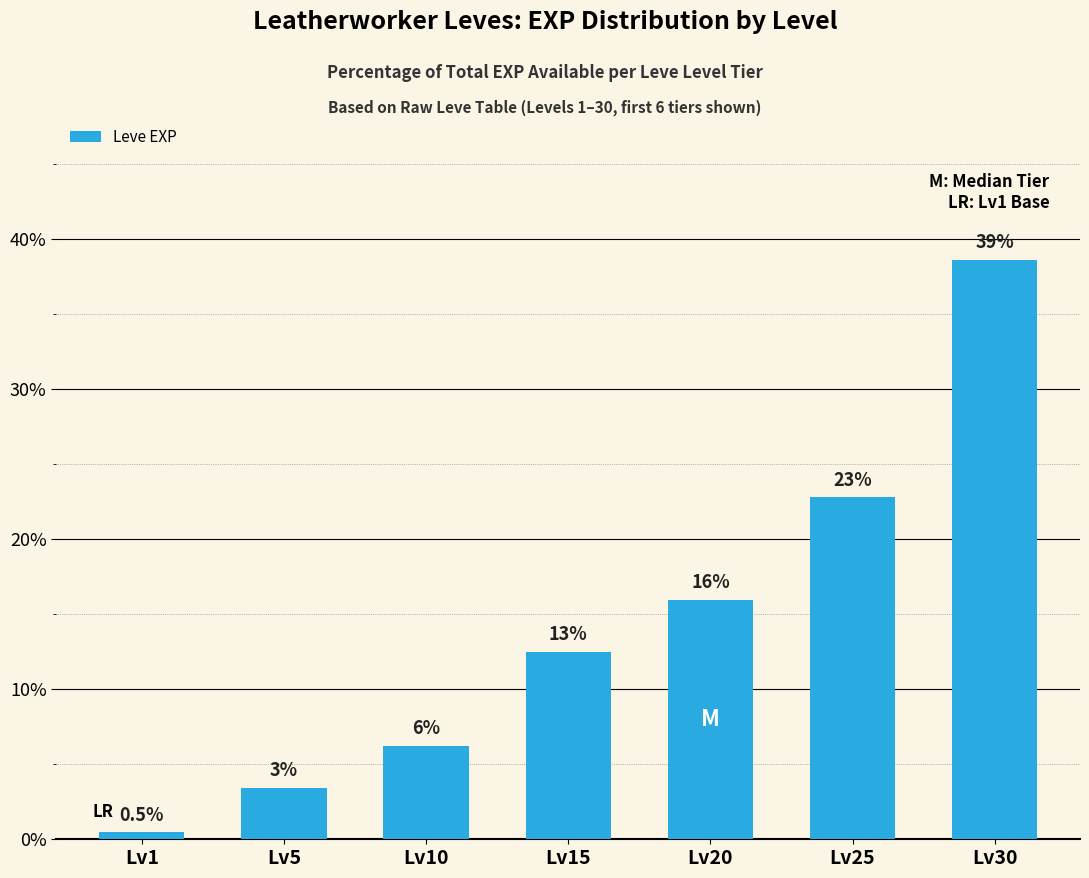

Which has a higher value, Lv5 or Lv30?

Lv30